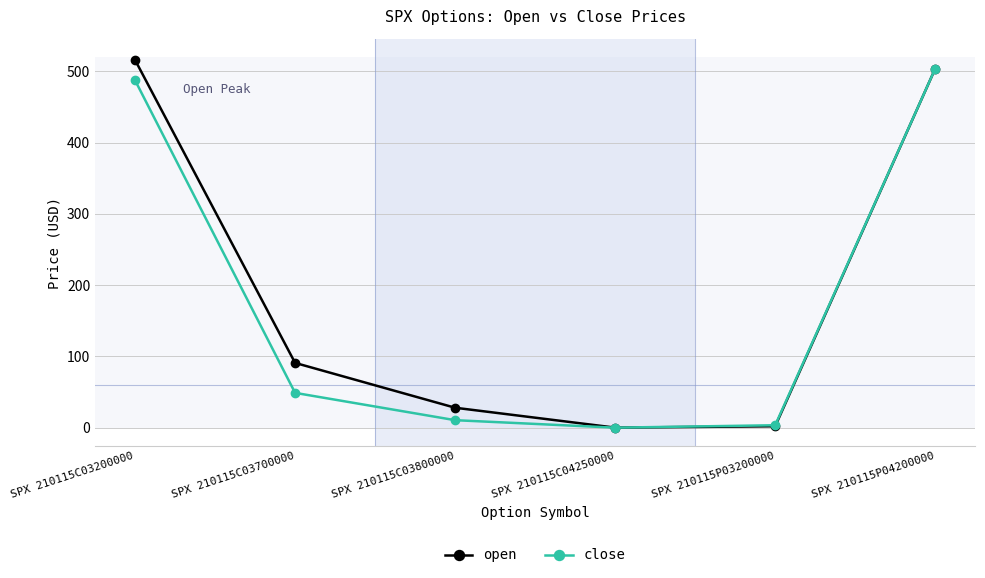

Does the chart have visible grid lines?

Yes